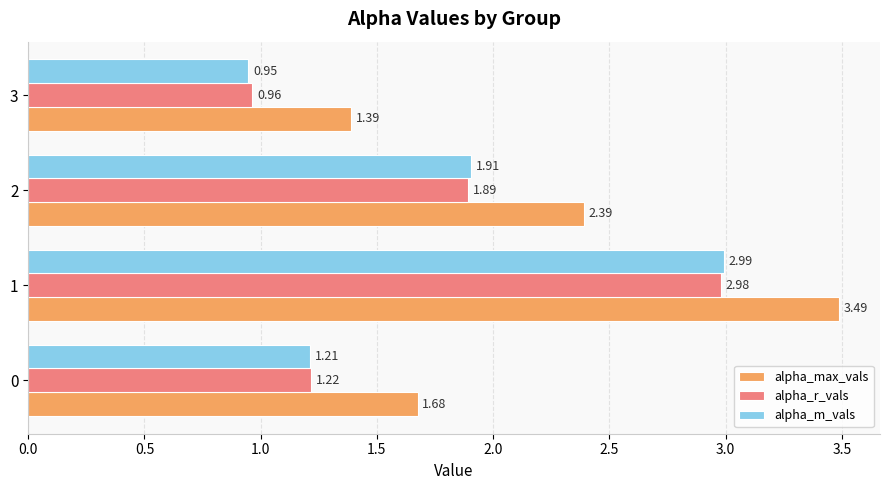

Is the value of alpha_m_vals at 3 greater than the value of alpha_max_vals at 1?

No